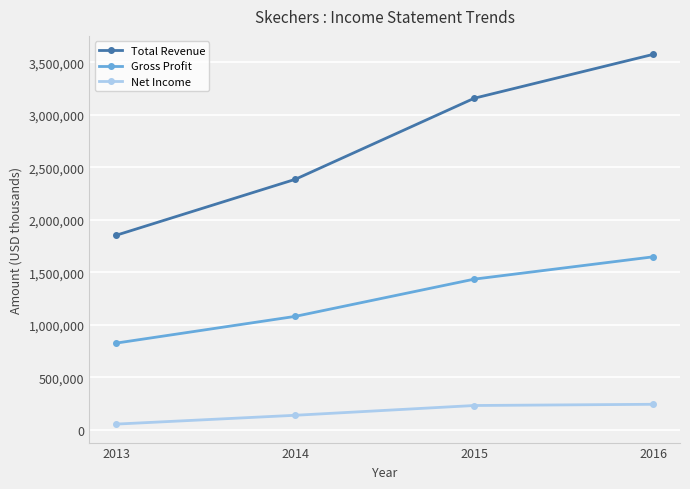

What is the difference between the highest and lowest values at 2014?

2247857